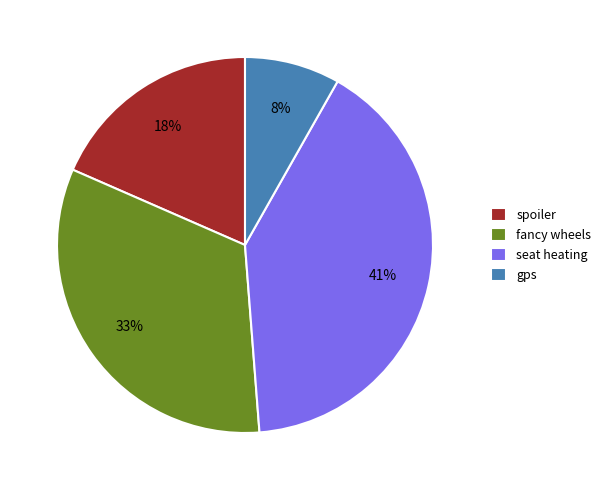

To the nearest percent, what is the combined percentage of seat heating and gps?

49%